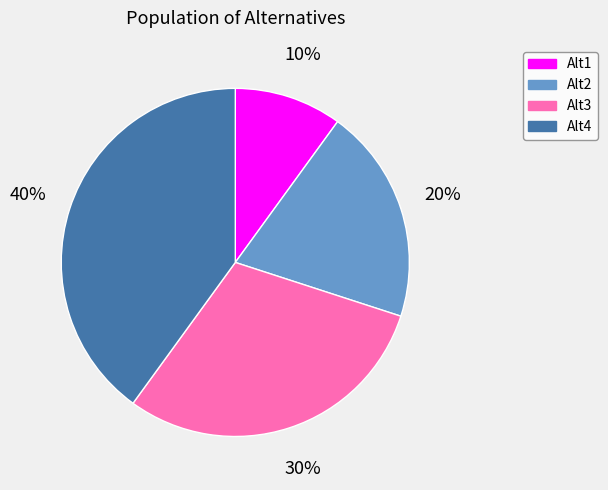

What is the smallest slice in the pie chart?

Alt1